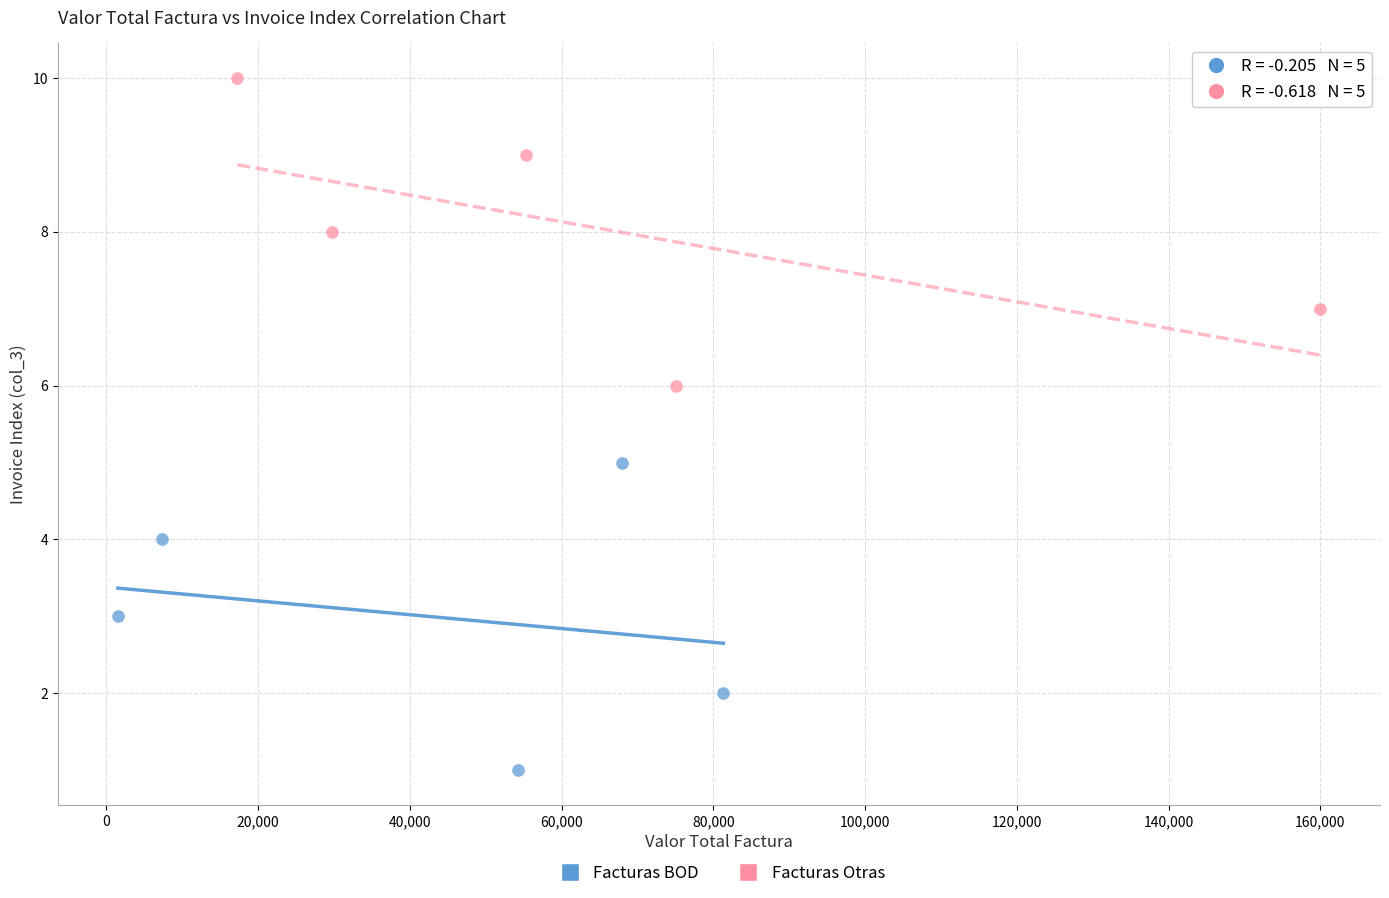

Which series contains the highest Y value?

Facturas Otras